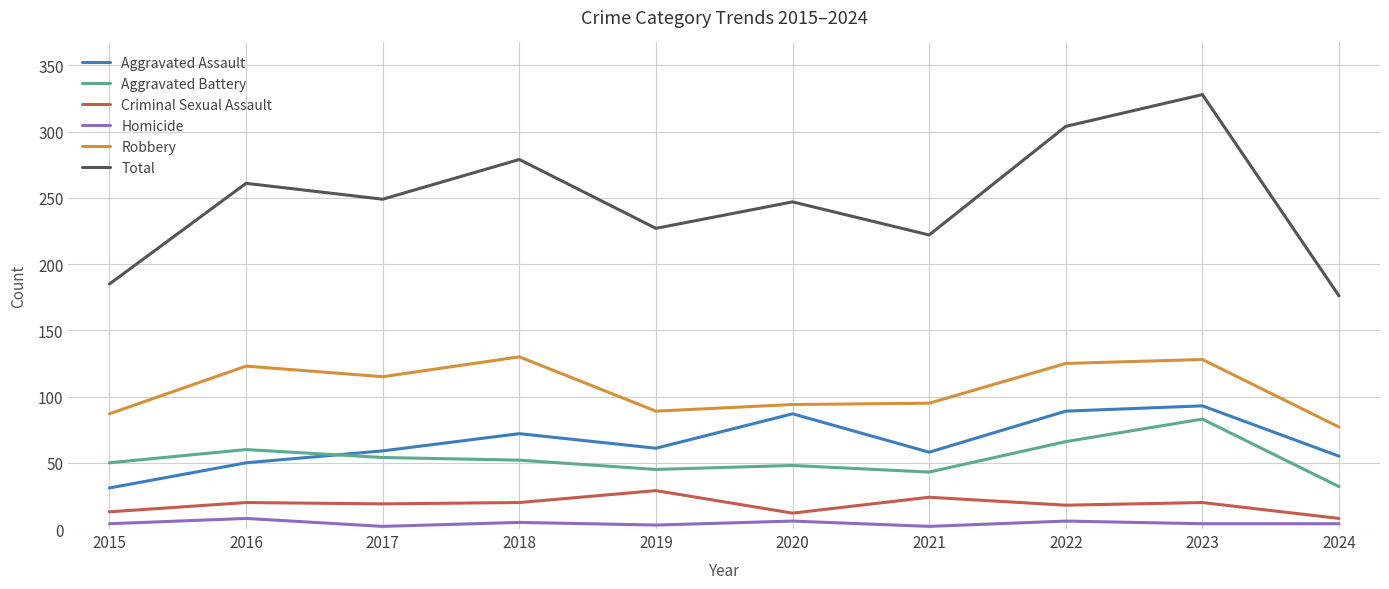

True or false: Total and Aggravated Assault intersect in this chart.

False